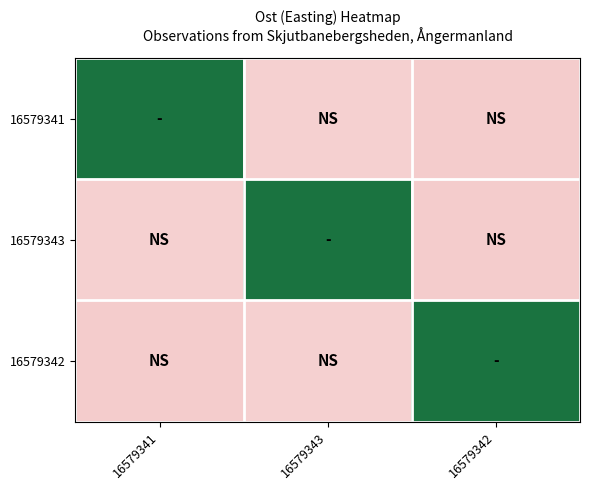

What is the greatest value displayed?

1.0